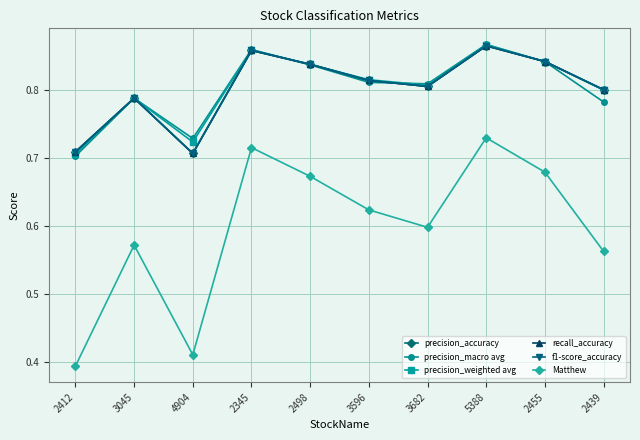

Does the chart display data point markers on the line(s)?

Yes